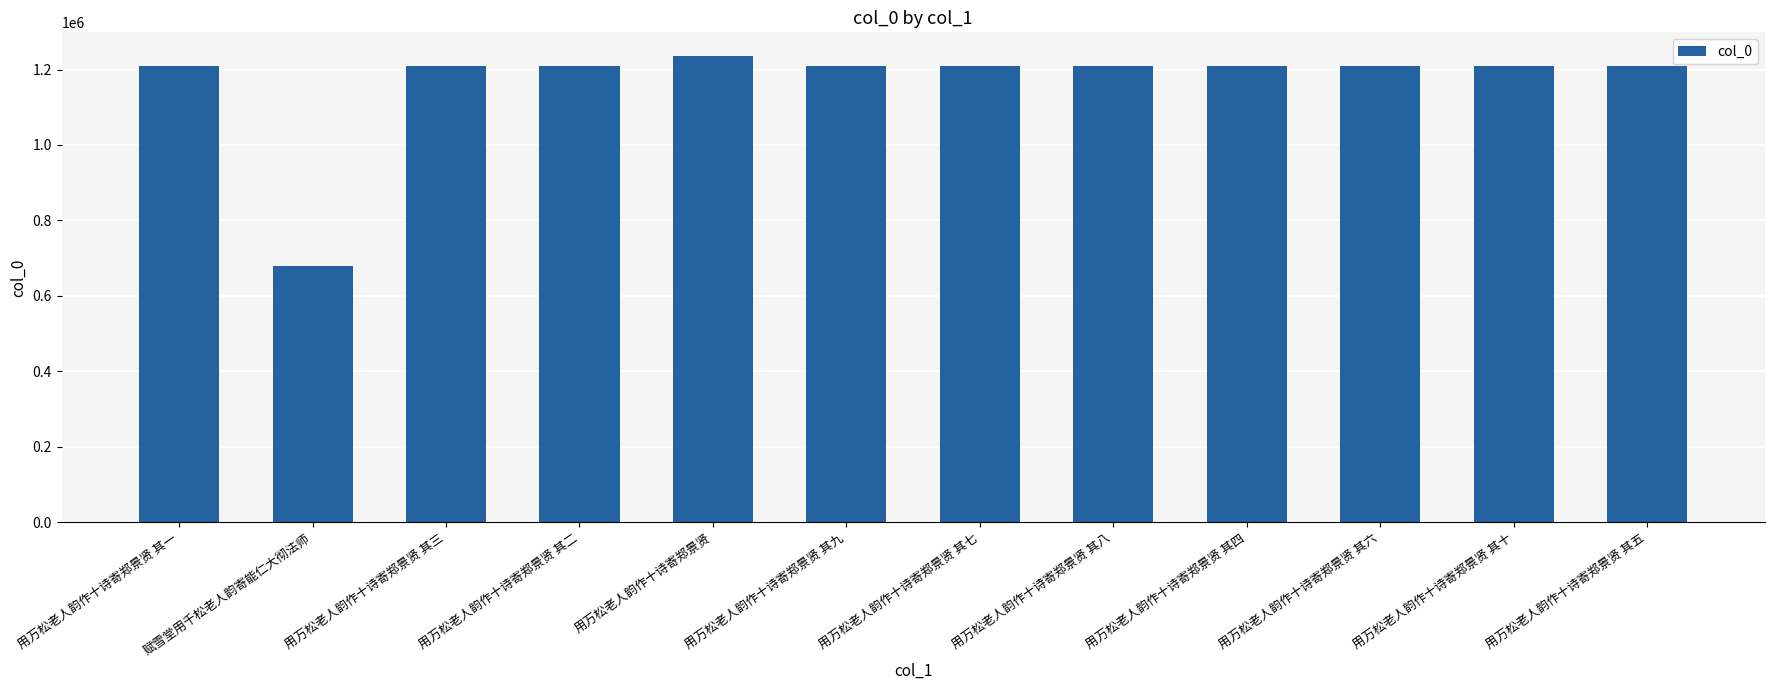

Read the value at 赋雪堂用千松老人韵寄能仁大彻法师.

679190